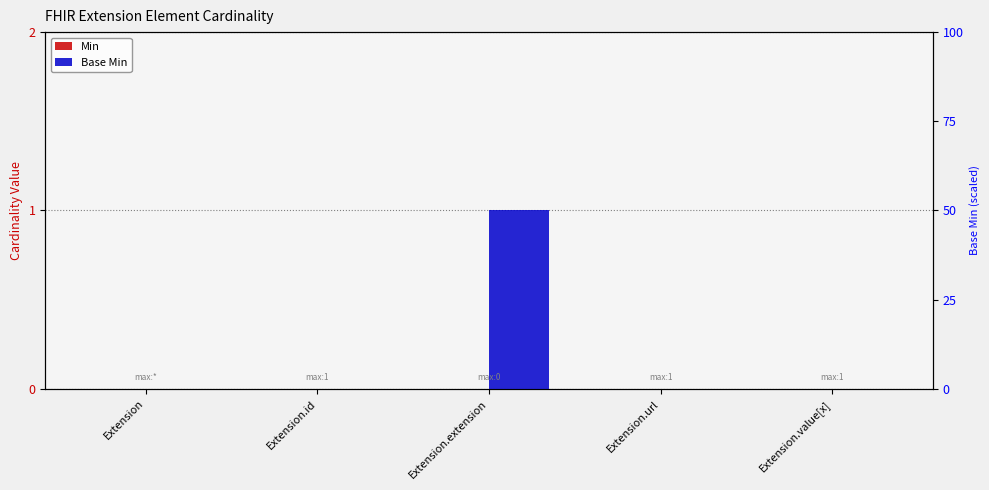

At Extension, list the series in order from smallest to largest.

Min, Base Min